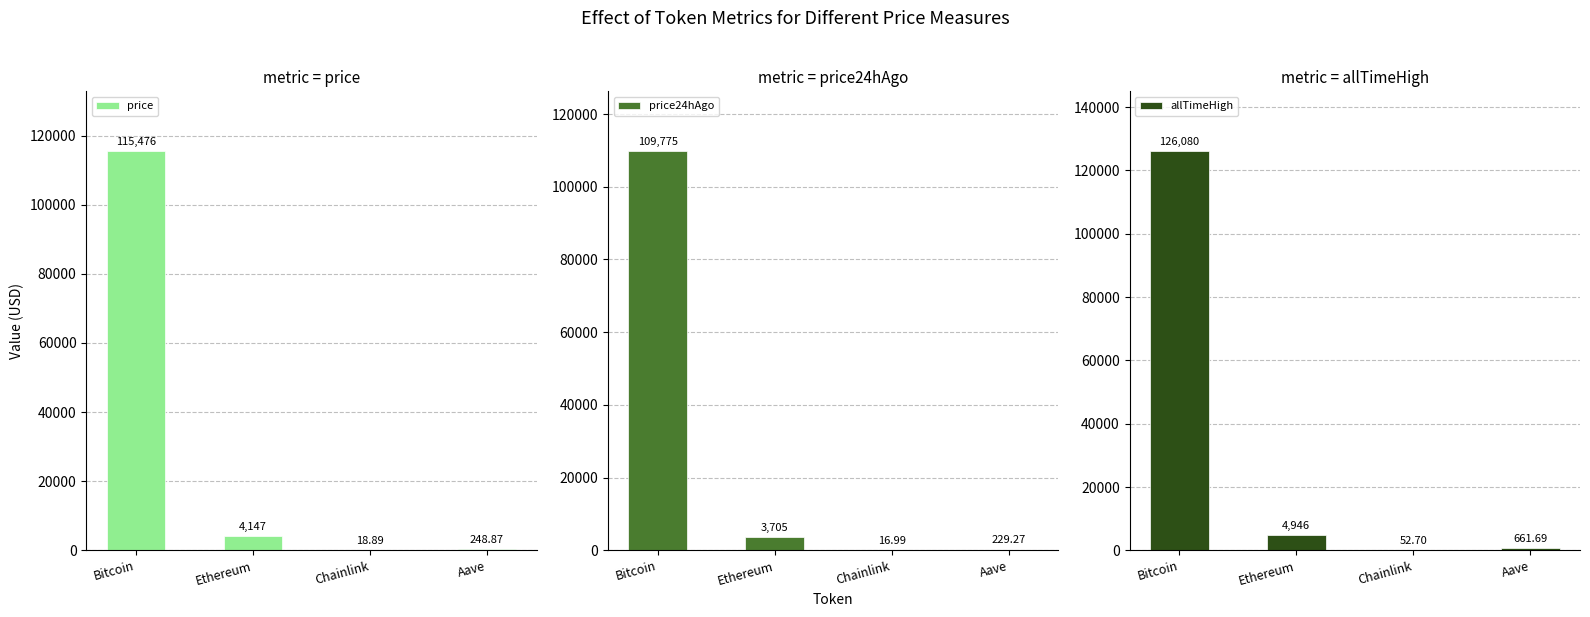

Where is price24hAgo nearest to the value 54895?

Ethereum